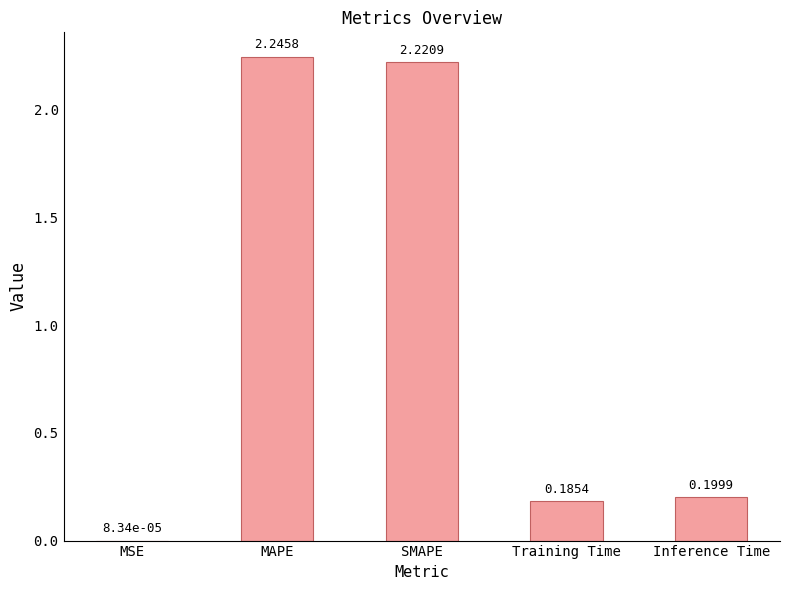

True or false: the data shows 0.1 at Training Time.

False